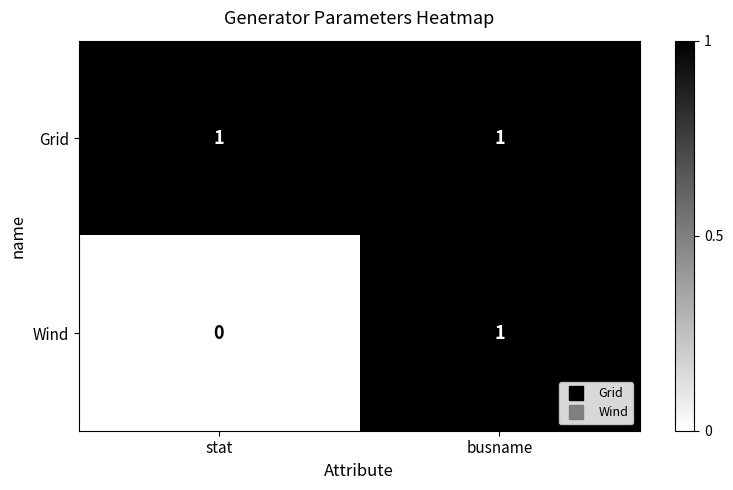

Reading left to right, what are all the values shown in this chart?

Grid: 1	1
Wind: 0	1